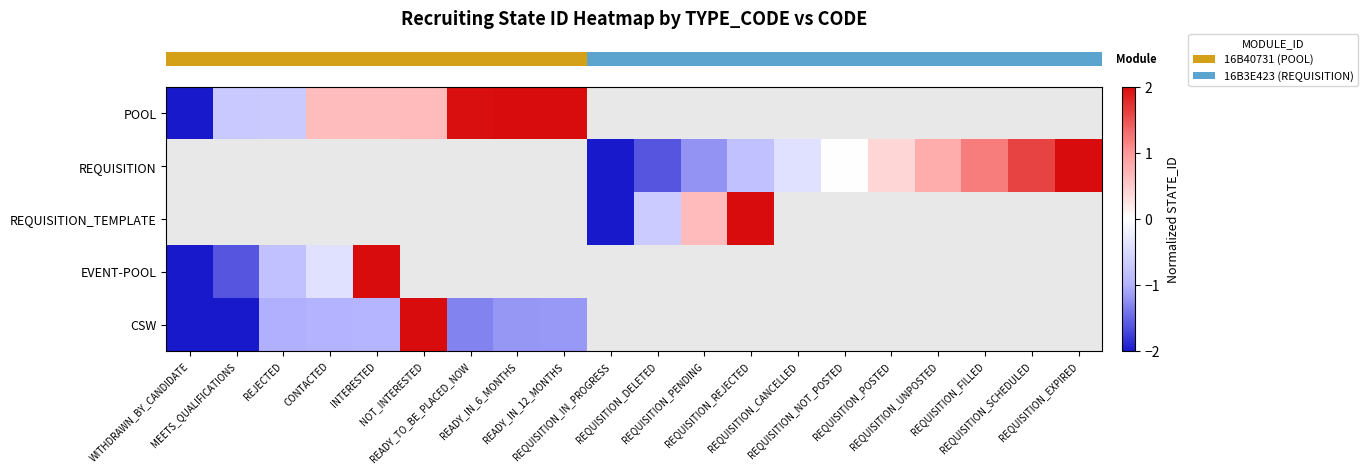

Count the number of categories in the chart.

20